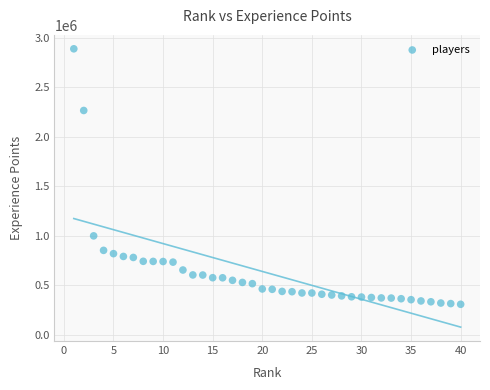

What Y value in the scatter plot is closest to 1598712?

999905